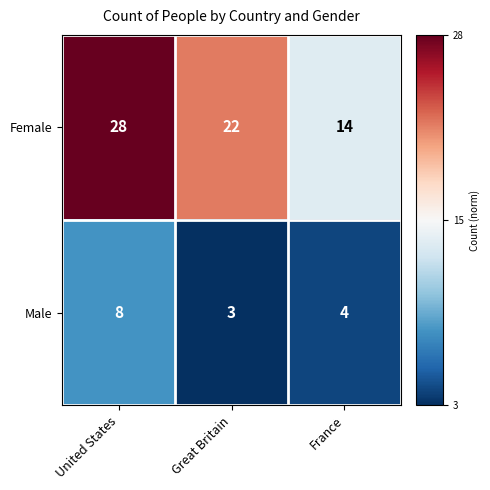

What is the difference between the Female values at France and United States?

14